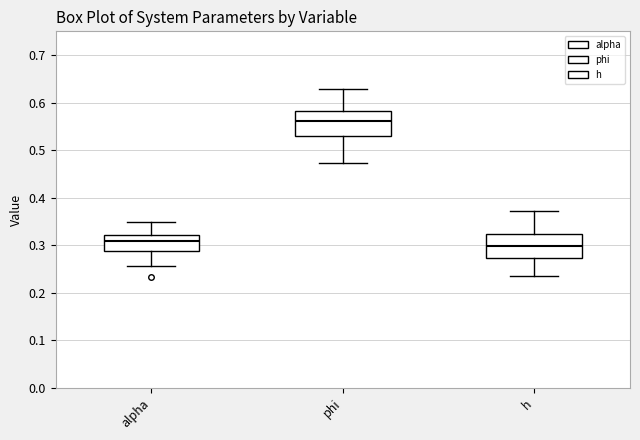

Which box has the highest median line?

phi